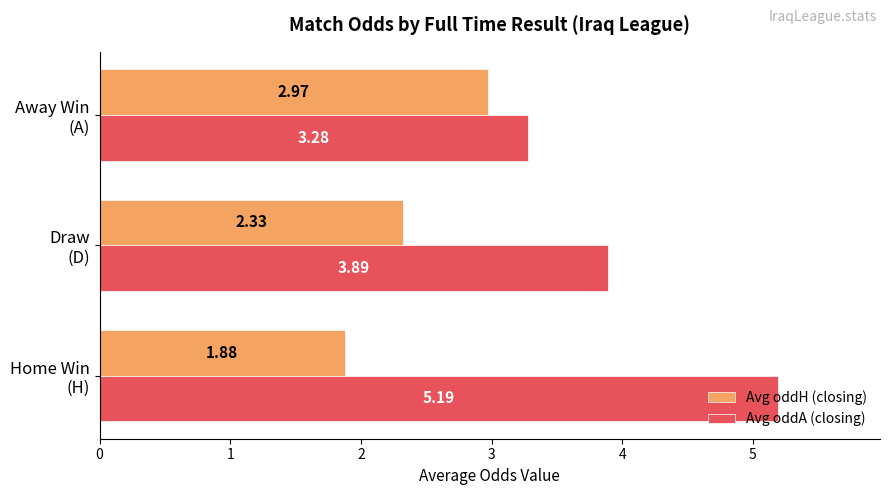

Which series has the largest range (max minus min)?

Avg oddA (closing)